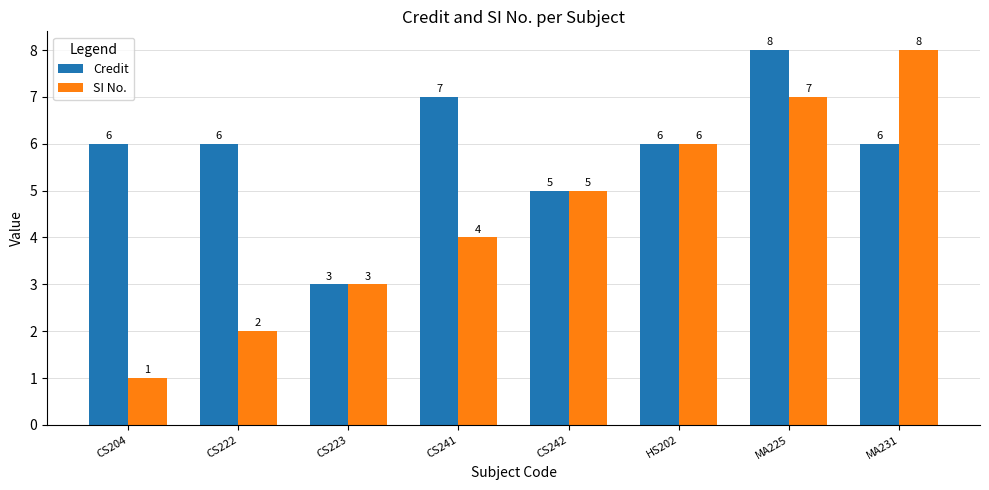

At which label is Credit closest to 5?

CS242